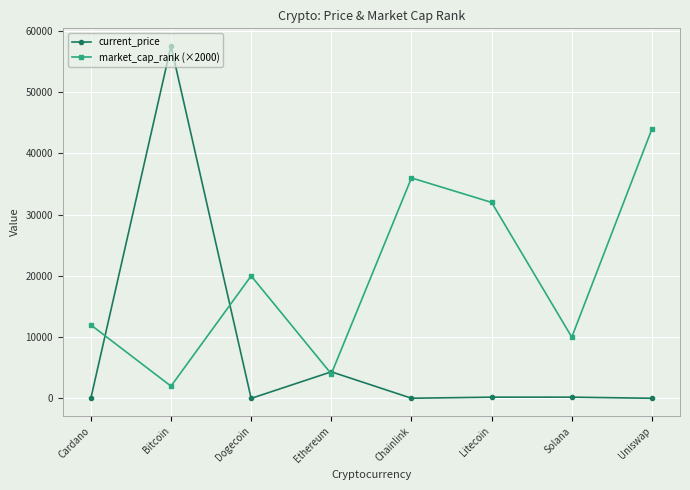

What position from the left is Cardano?

1